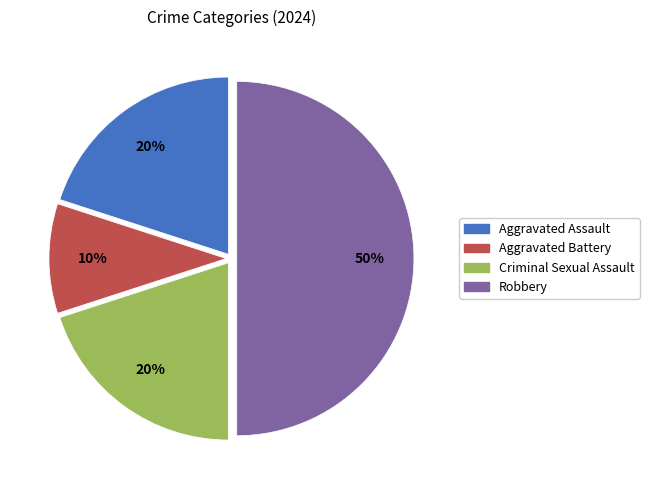

To the nearest percent, what is the combined percentage of Robbery and Criminal Sexual Assault?

70%